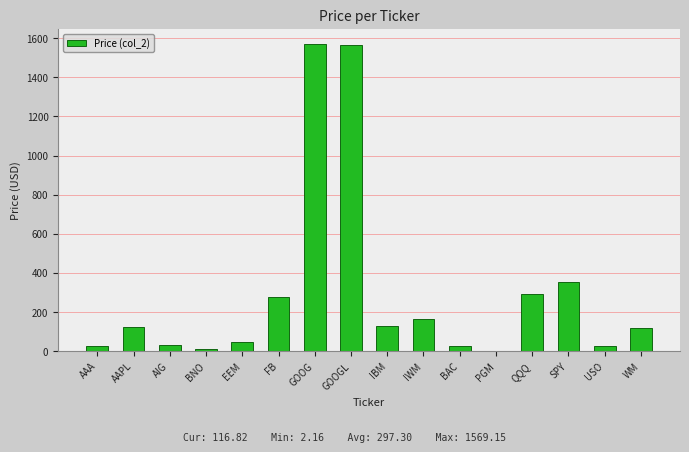

What is the sum of all values?

4756.8